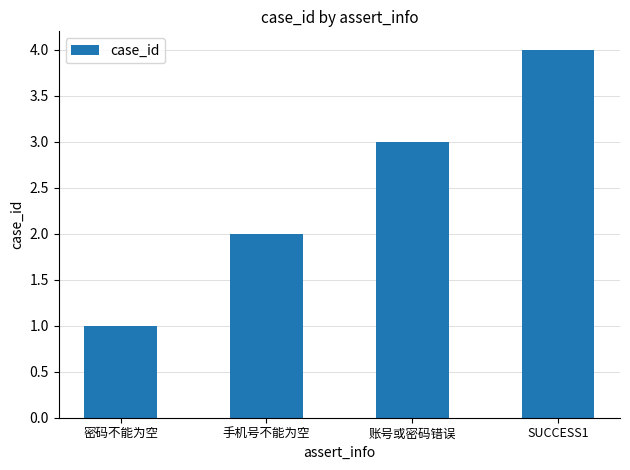

Rank the categories by value from highest to lowest.

SUCCESS1, 账号或密码错误, 手机号不能为空, 密码不能为空